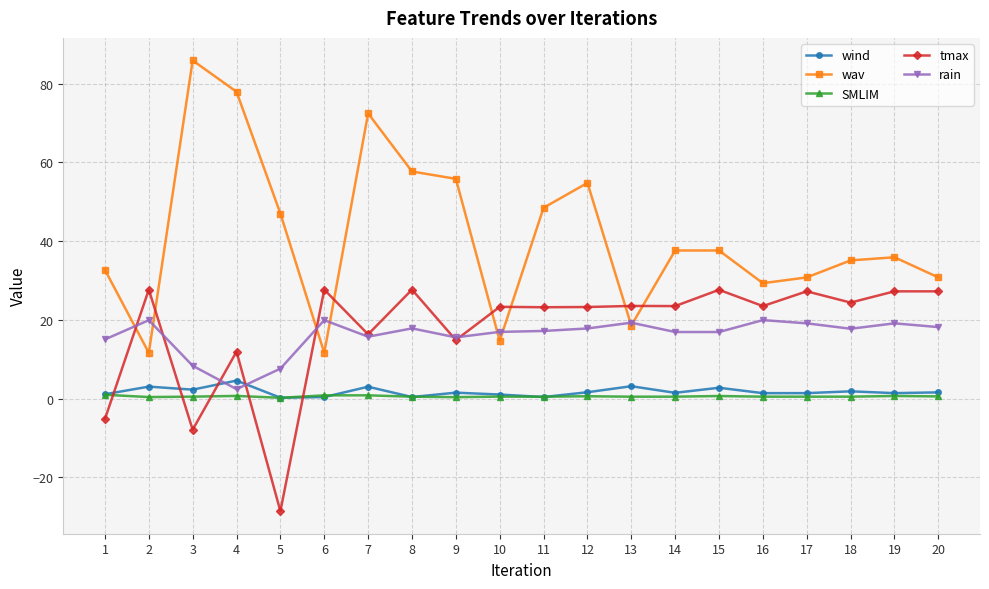

What is the difference between the second highest and minimum values in the SMLIM series?

0.6